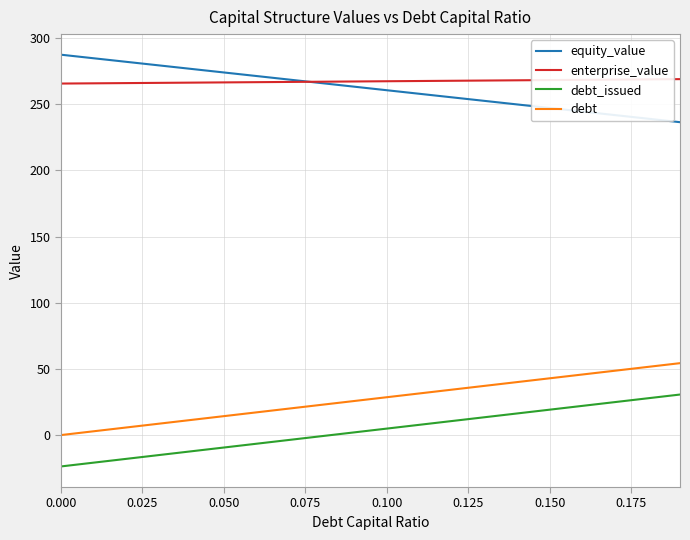

What is the highest value of the debt series?

54.3